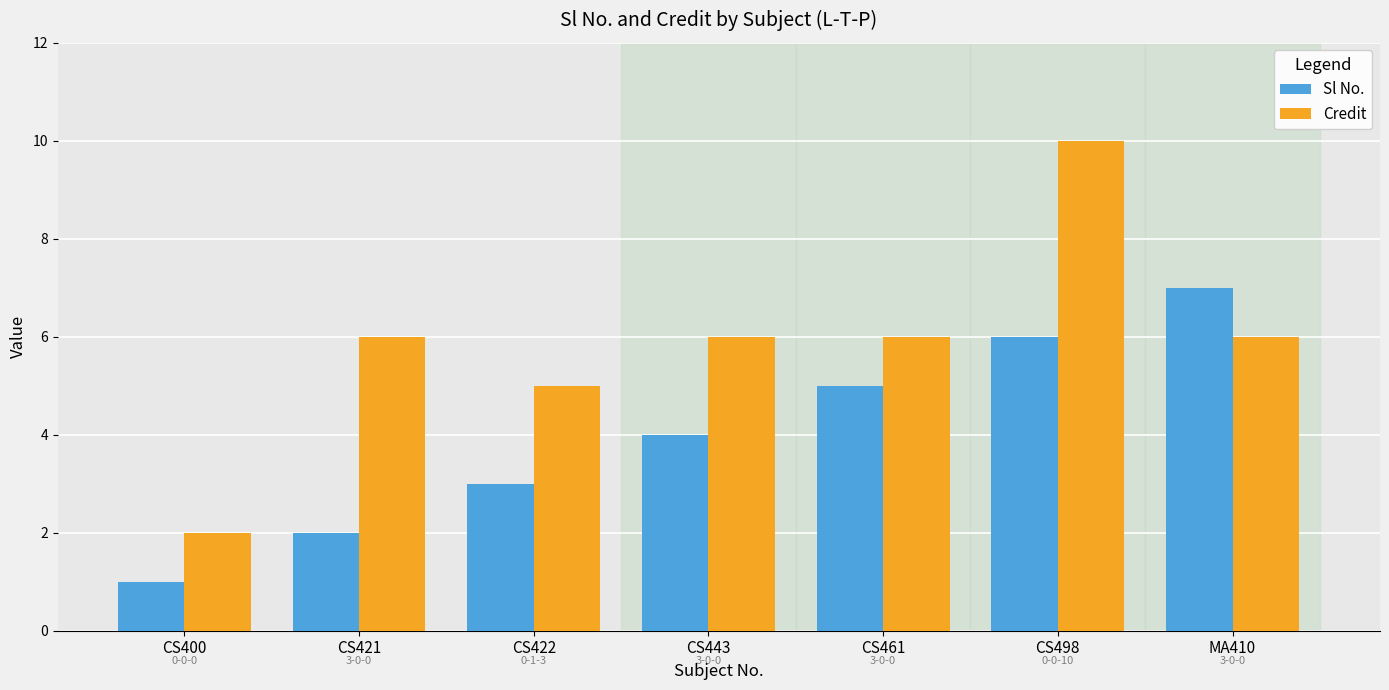

What is the difference between the highest and lowest values at CS400?

1